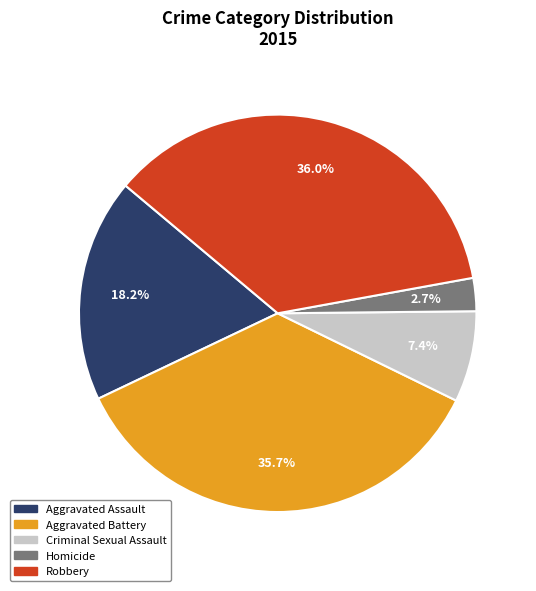

What is the total percentage of Aggravated Battery and Robbery?

71.7%